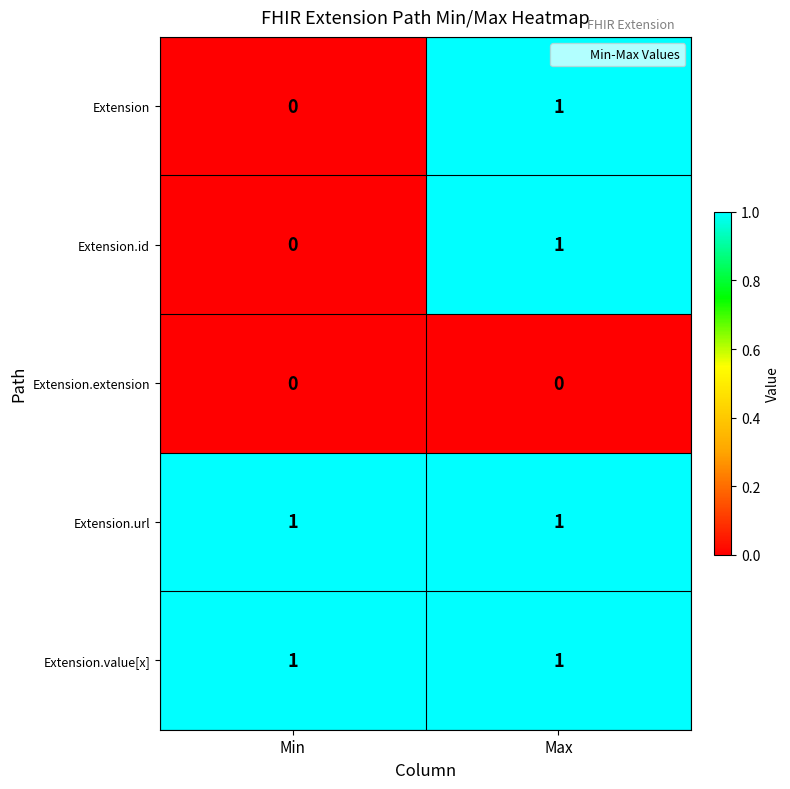

List the labels in order of Extension value, largest first.

Max, Min